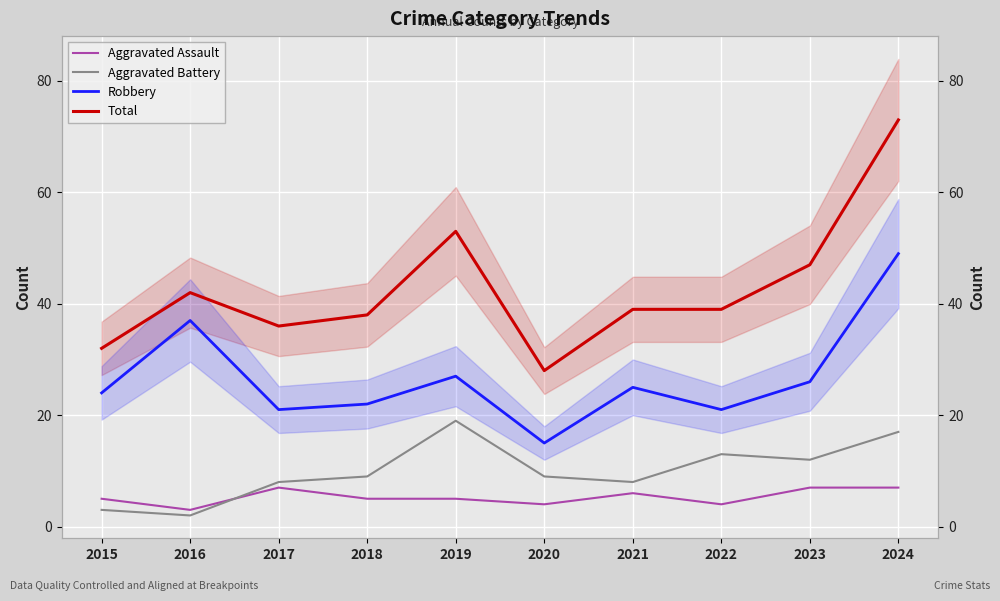

At 2023, list the series in order from smallest to largest.

Aggravated Assault, Aggravated Battery, Robbery, Total